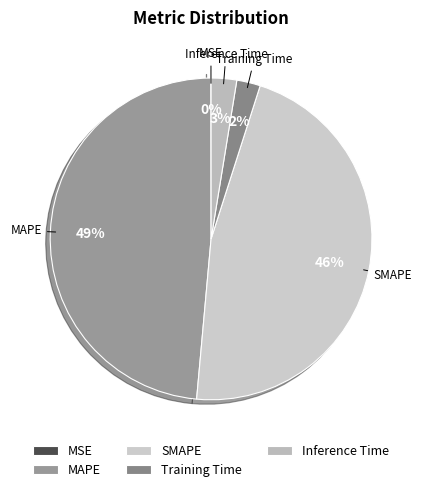

Is there any slice that represents more than half of the pie?

No